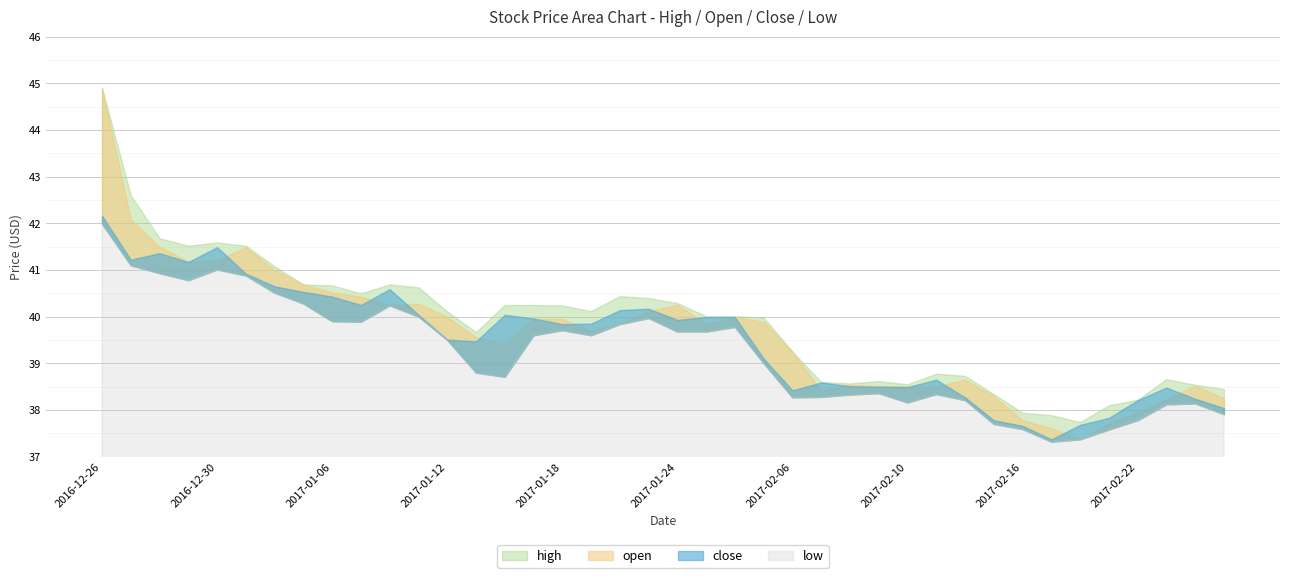

True or false: low and open intersect in this chart.

False